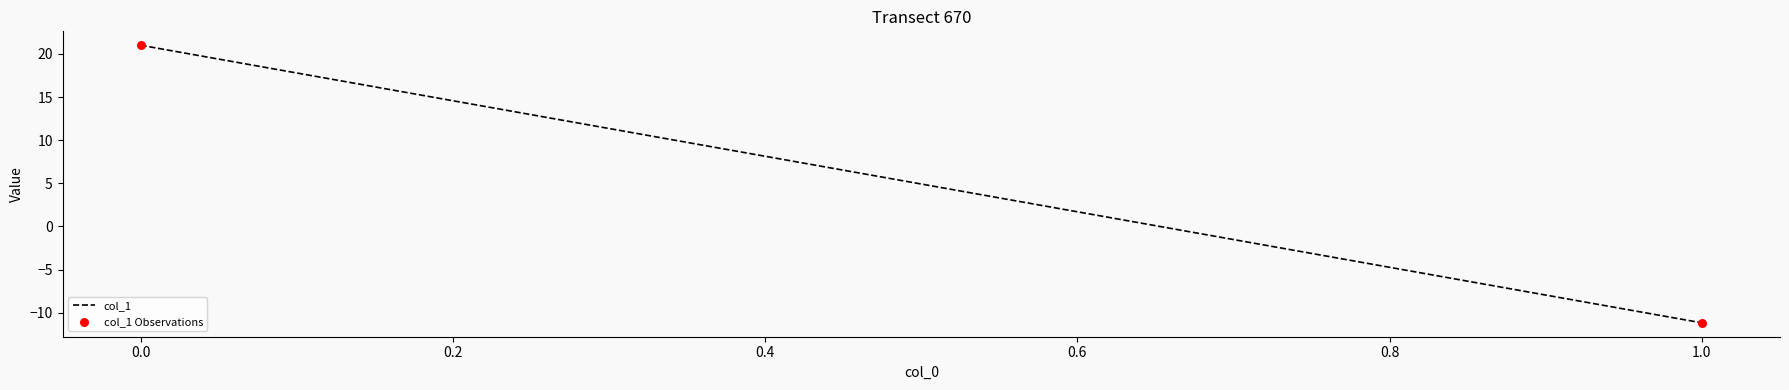

What Y value in the scatter plot is closest to 4?

-11.2